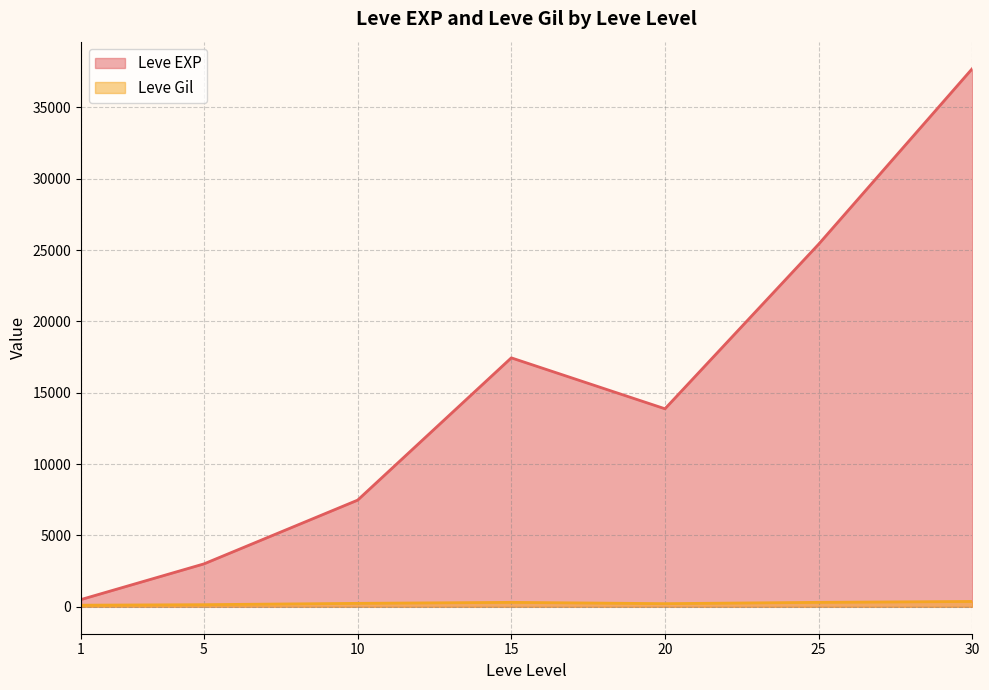

What is the greatest value displayed?

37715.0